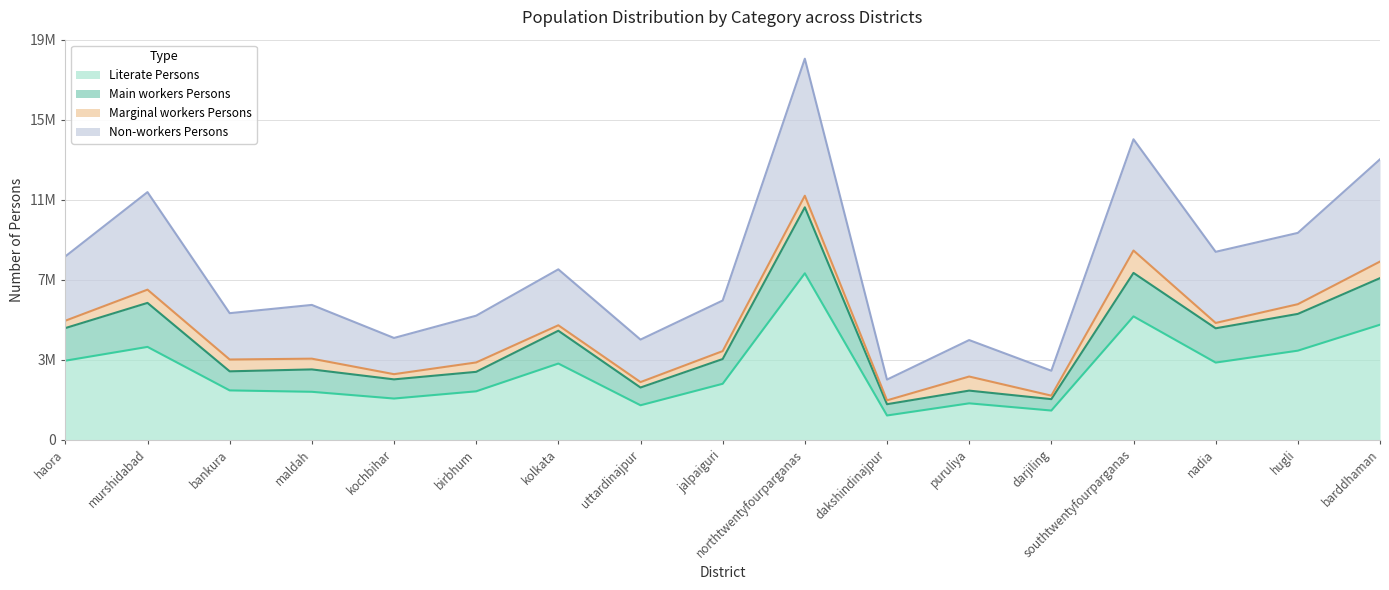

What is the label of the 13th point from the right?

kochbihar